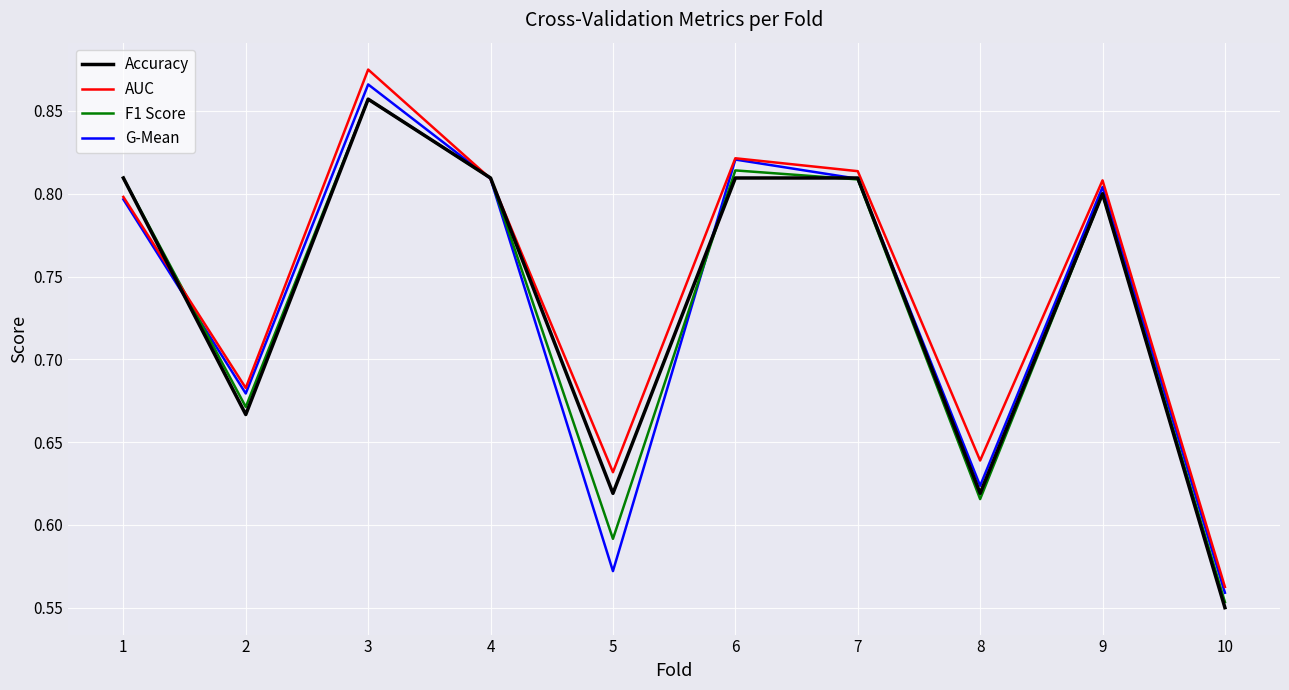

Between 5 and 10, which series saw the biggest shift?

AUC